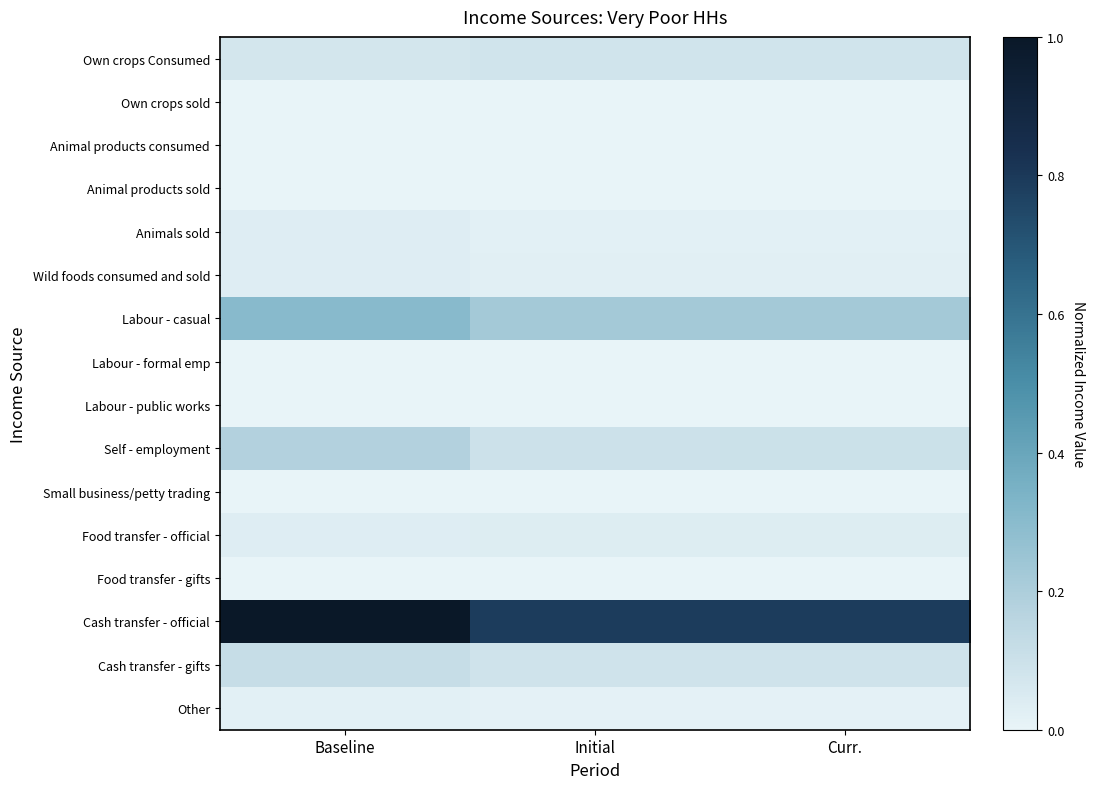

What is the total value across all series at Baseline?

1.8